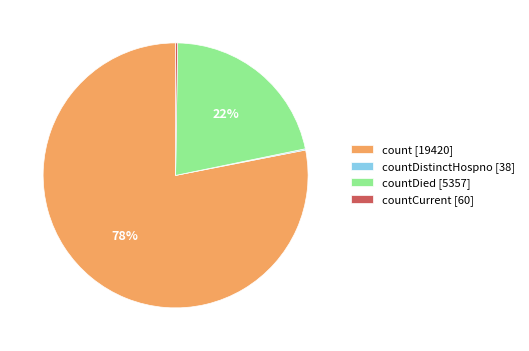

To the nearest percent, what is the average slice percentage?

25%